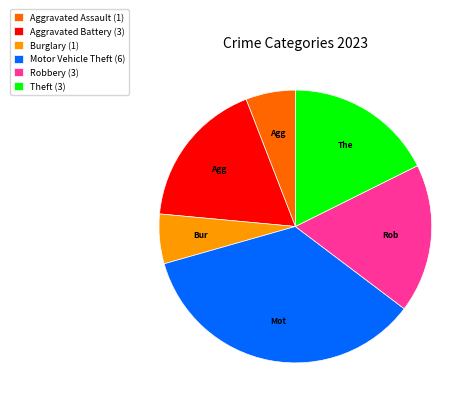

Count the number of slices in the pie.

6